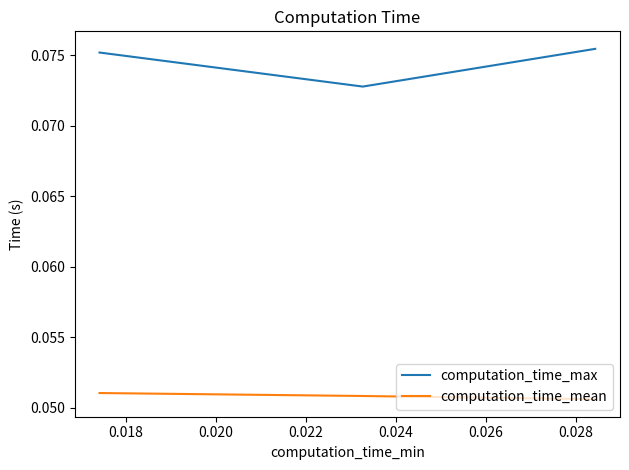

Which series has the largest range (max minus min)?

computation_time_max